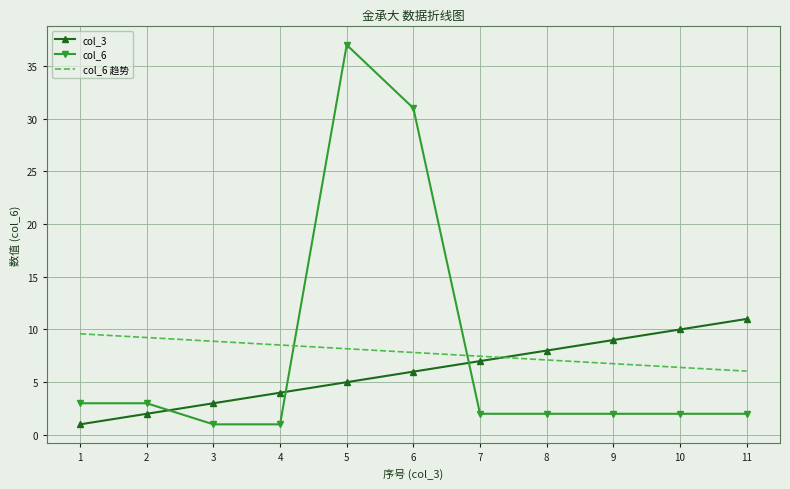

Reading left to right, transcribe all the data shown in this chart.

col_3: 1	2	3	4	5	6	7	8	9	10	11
col_6: 3	3	1	1	37	31	2	2	2	2	2